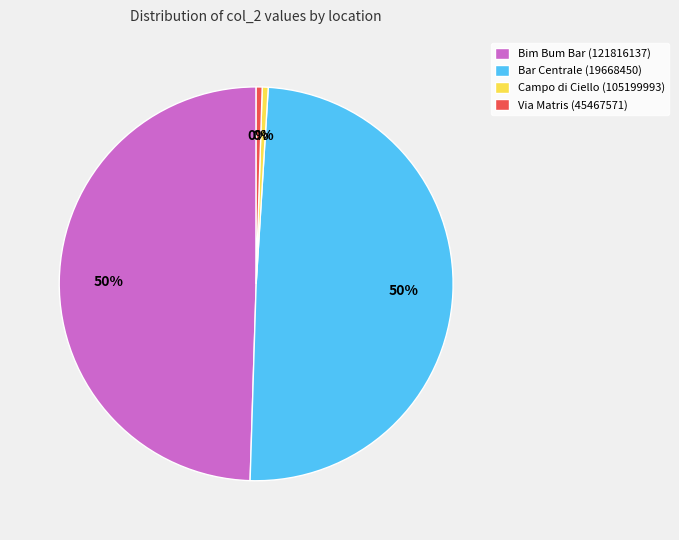

Is there a majority slice in this chart?

No